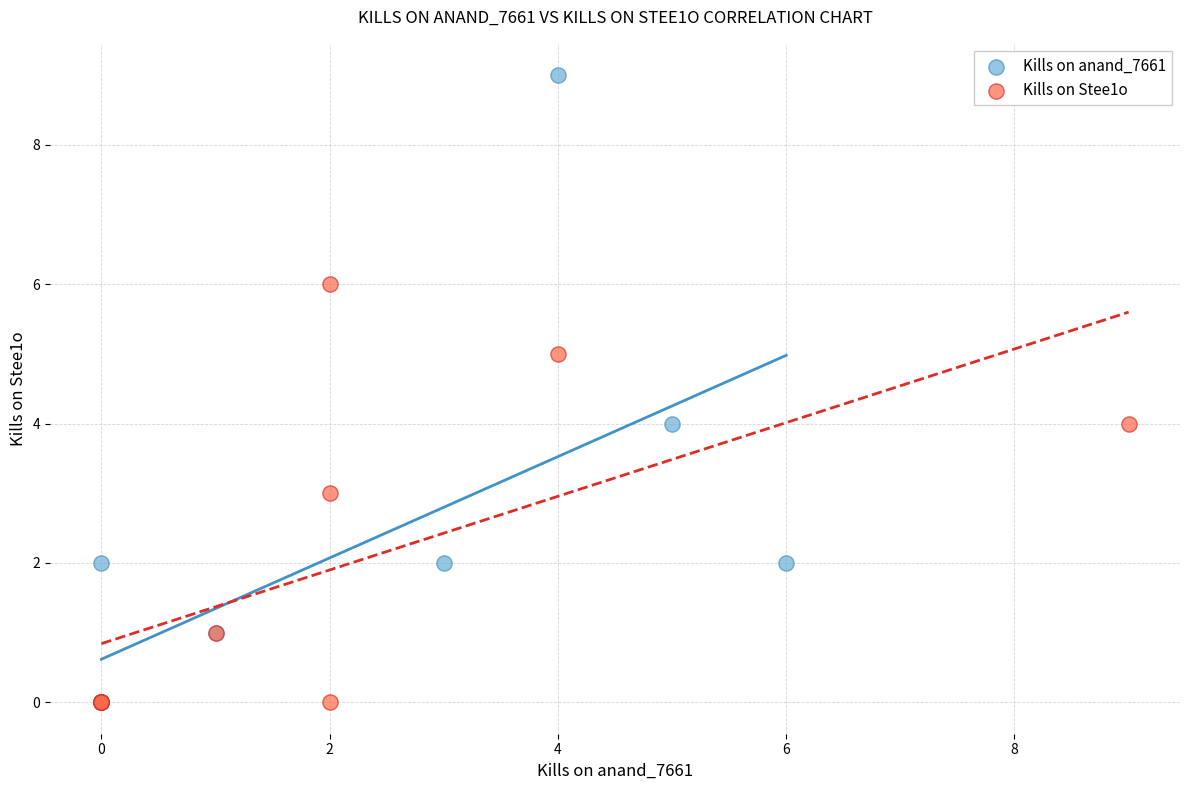

Which series has the widest spread of Y values?

Kills on anand_7661